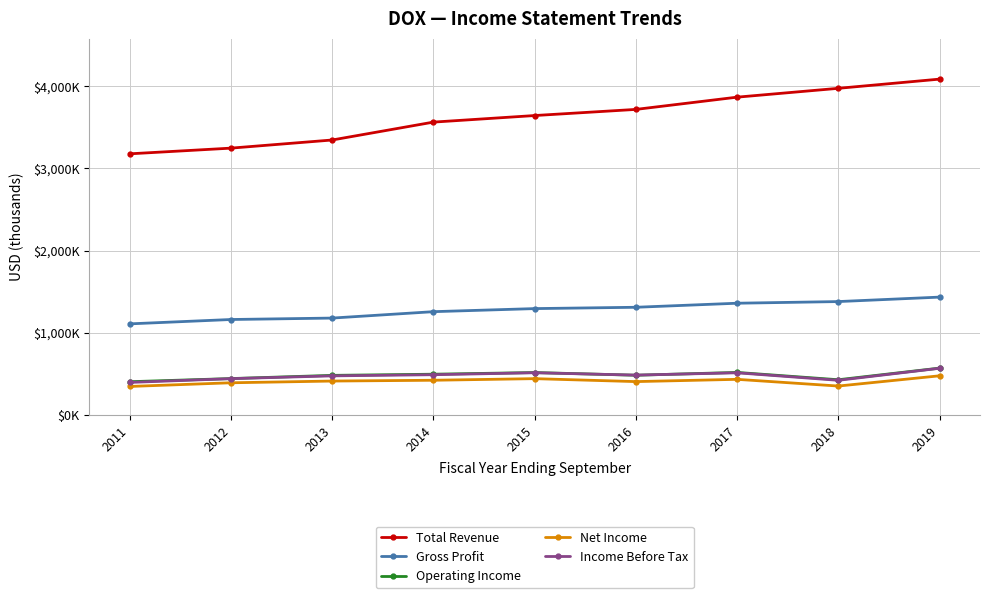

Rank the categories by Total Revenue value from highest to lowest.

2019, 2018, 2017, 2016, 2015, 2014, 2013, 2012, 2011